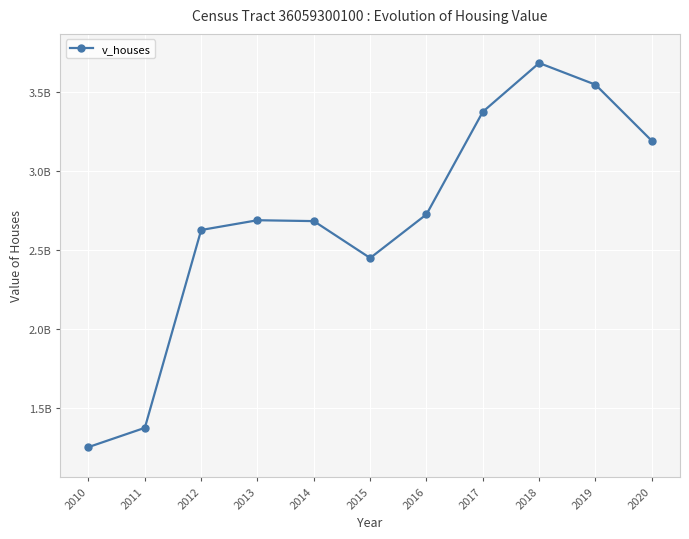

Is this an area chart (filled region under the line)?

No